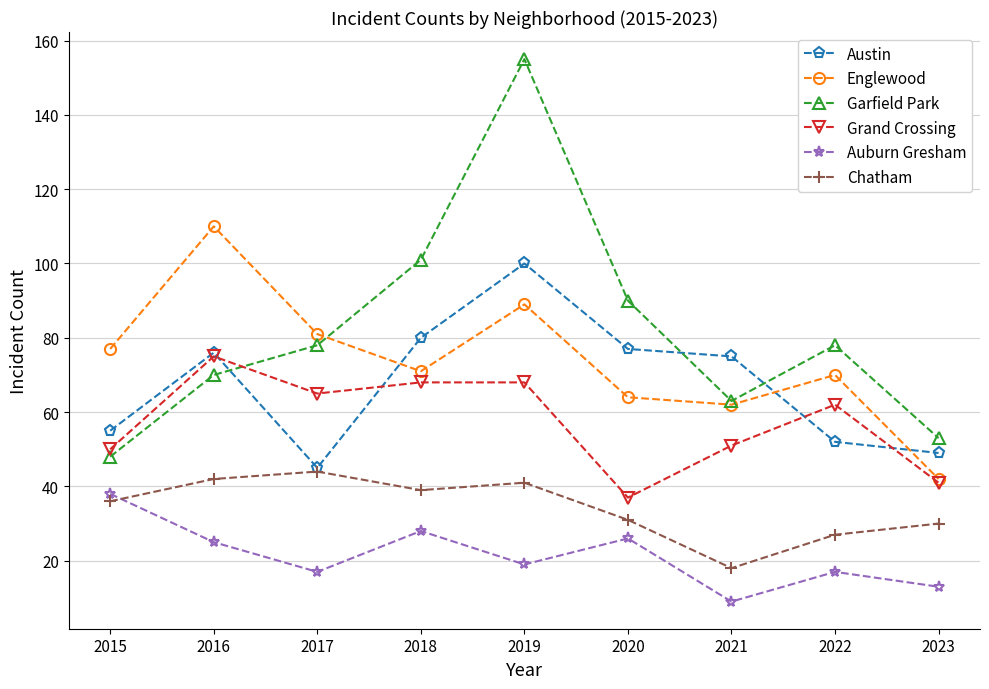

The value of Garfield Park at 2022 is 78. True or false?

True